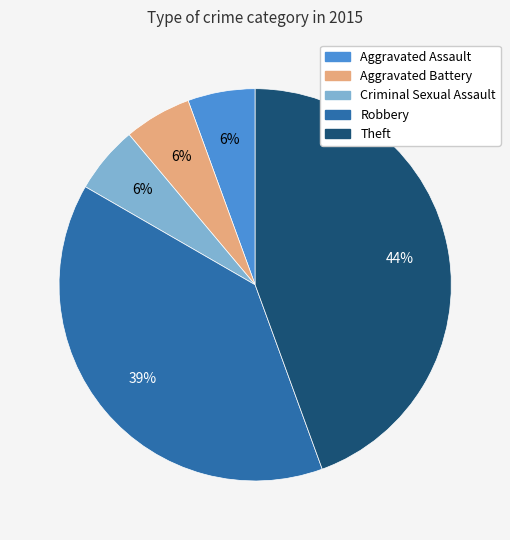

How many slices are in this pie chart?

5